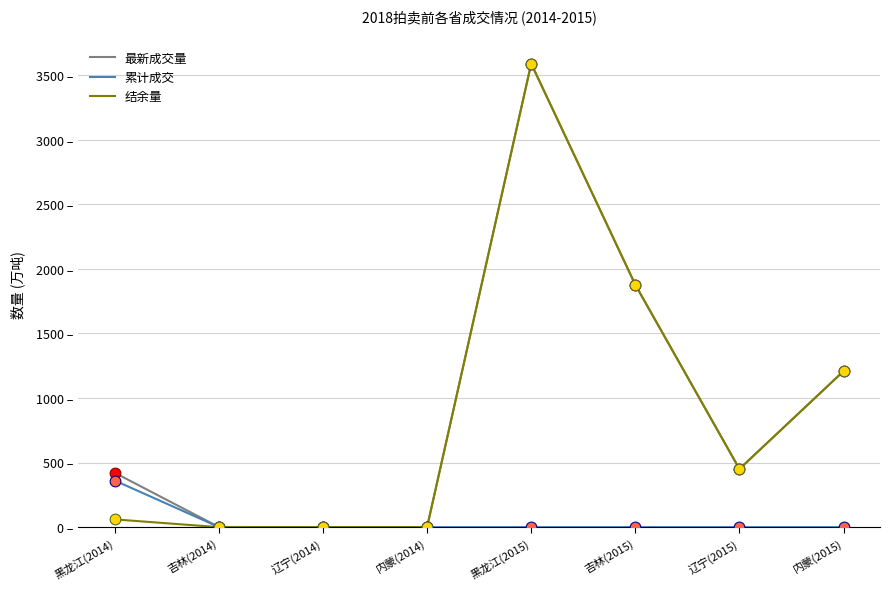

Which series has the largest total across all categories?

最新成交量